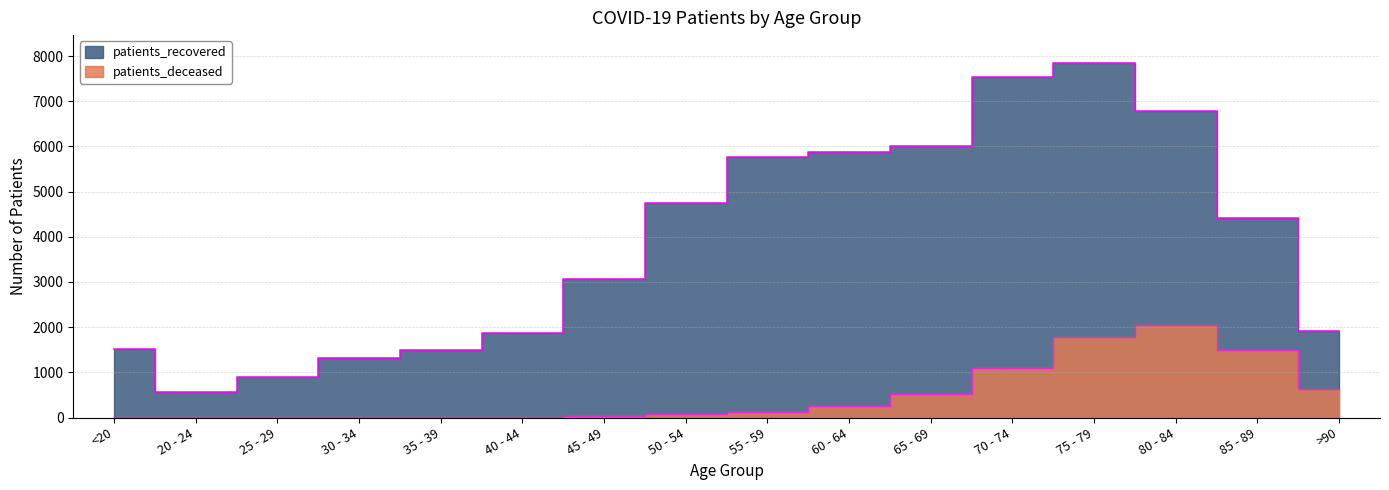

What position from the left is 35 - 39?

5